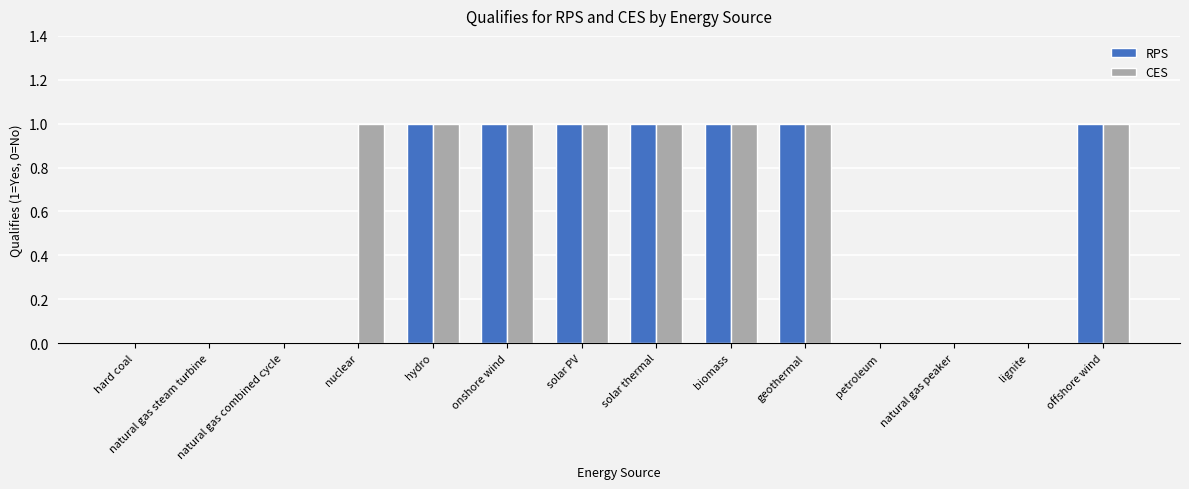

The value of CES at nuclear is 1. True or false?

True